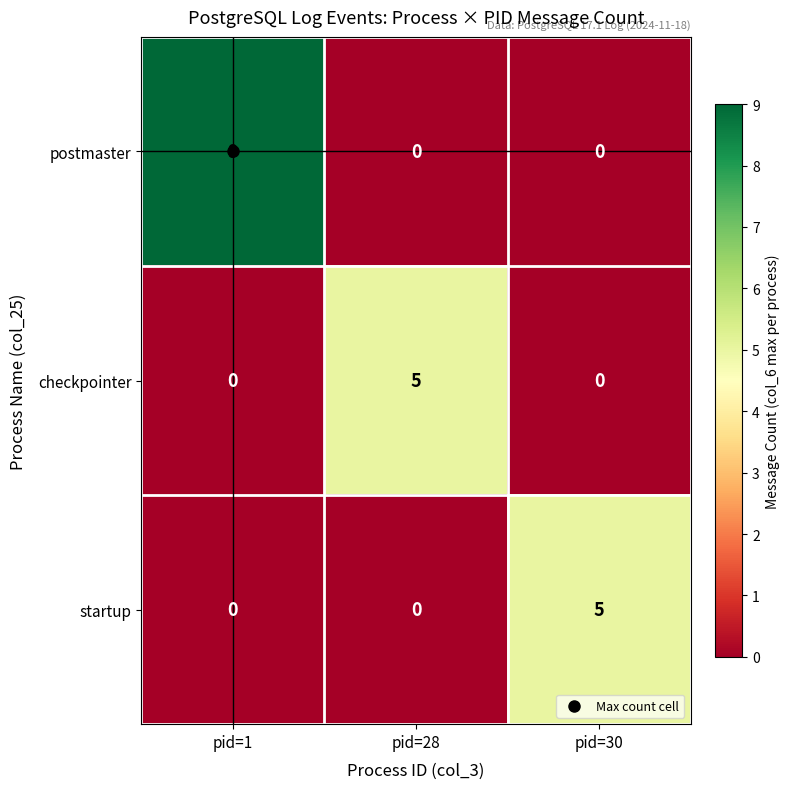

What is the greatest value displayed?

9